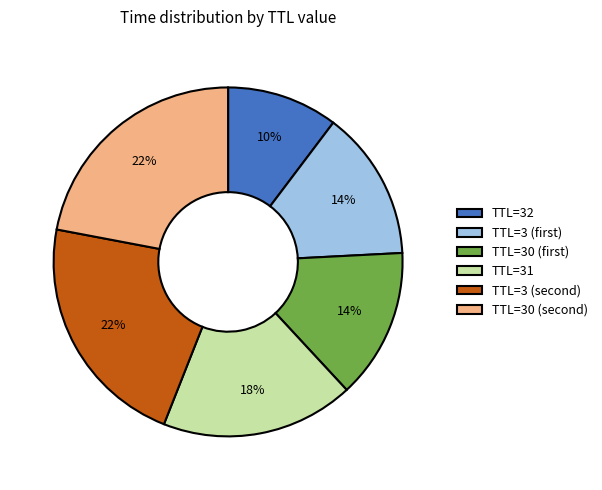

What is the smallest slice in the pie chart?

TTL=32